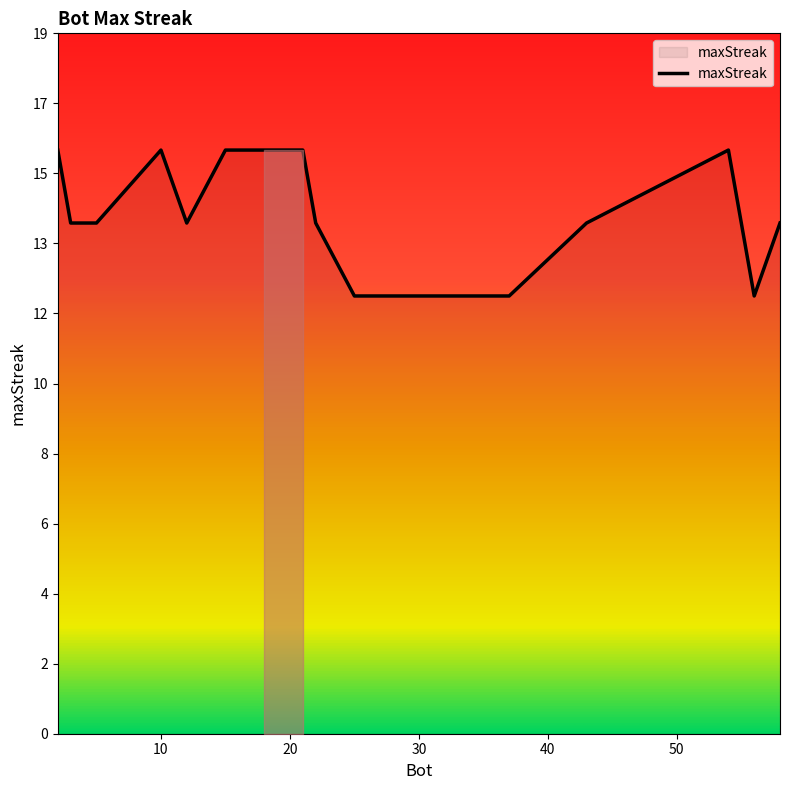

Does the chart have visible grid lines?

No